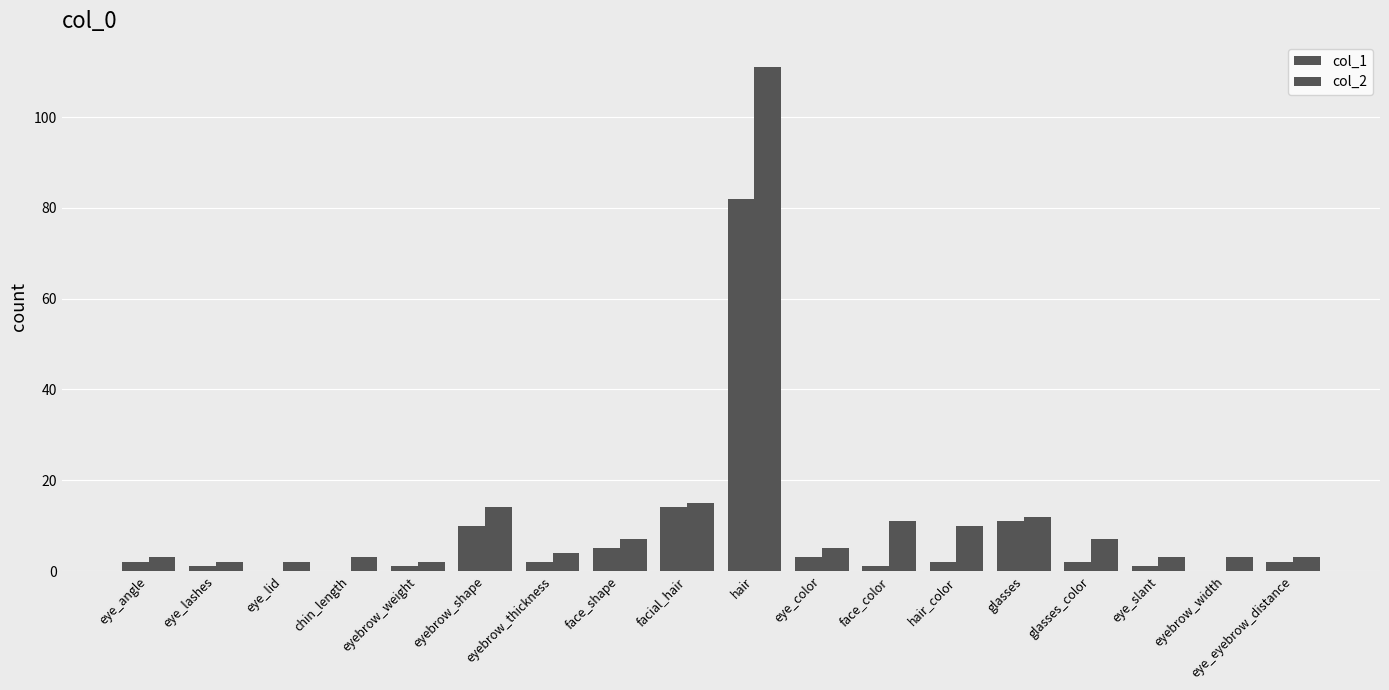

Reading left to right, what are all the values shown in this chart?

col_1: 2	1	0	0	1	10	2	5	14	82	3	1	2	11	2	1	0	2
col_2: 3	2	2	3	2	14	4	7	15	111	5	11	10	12	7	3	3	3